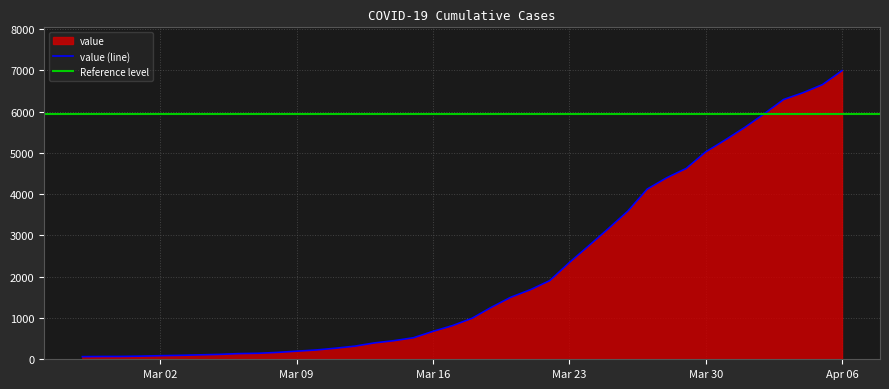

True or false: there are more than 0 points higher than both neighbors.

False